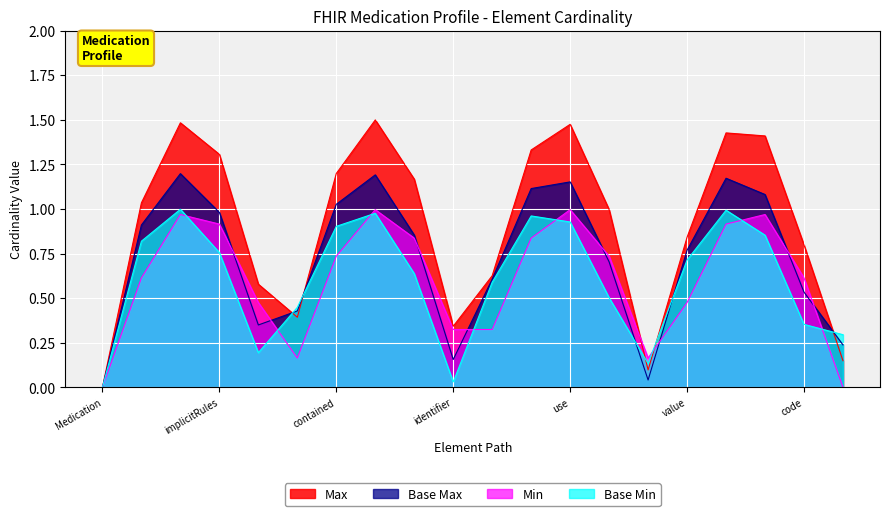

The value of Base Min at value is 1.1. True or false?

False